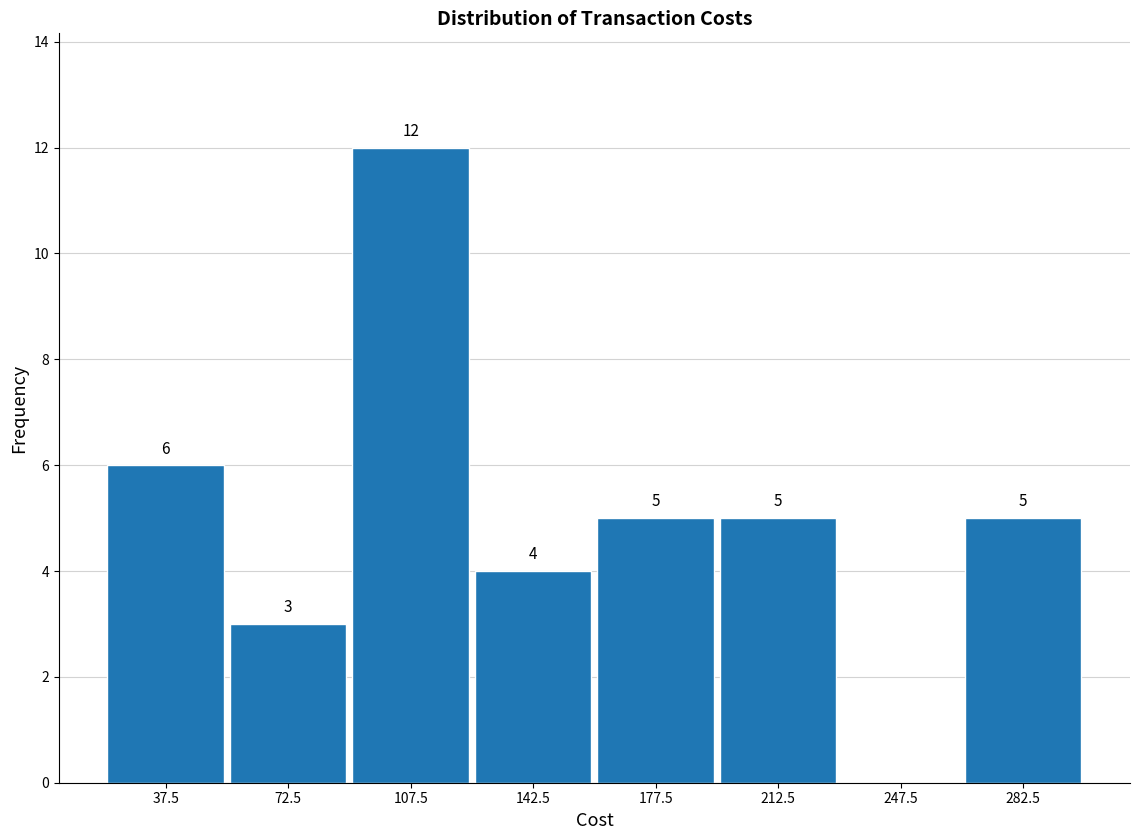

Which range on the x-axis has the tallest bar?

90 to 125